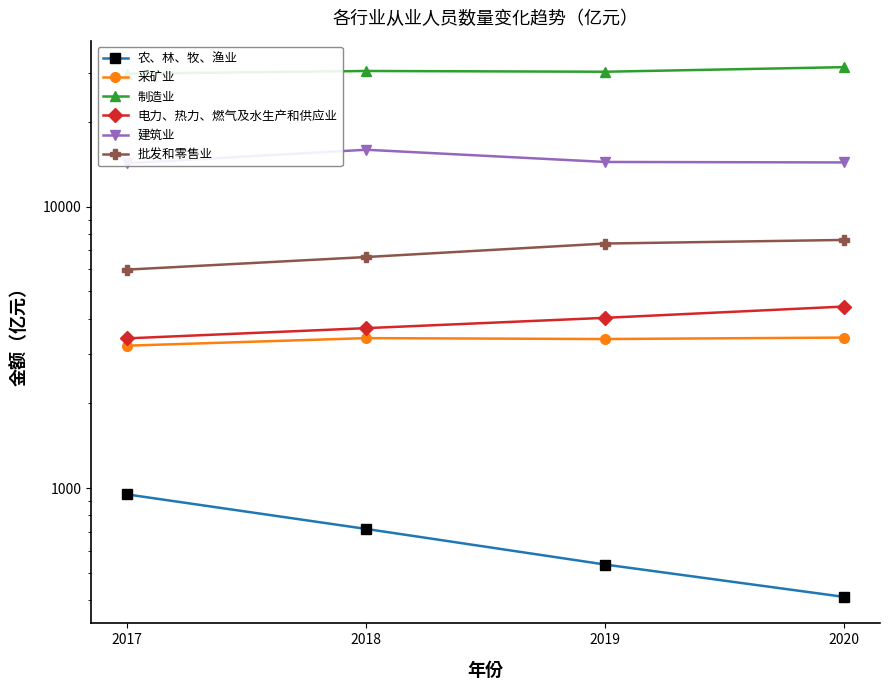

Which series has the largest total across all categories?

制造业